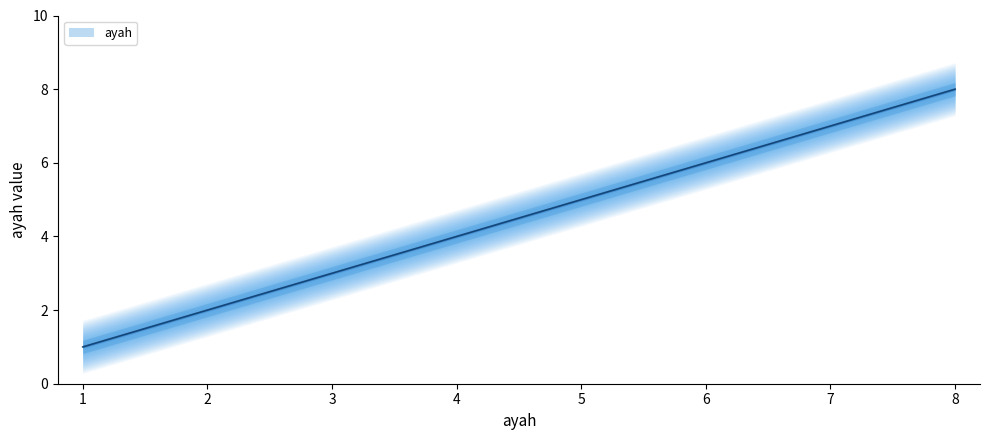

True or false: the data has more than 2 interior local peaks.

False